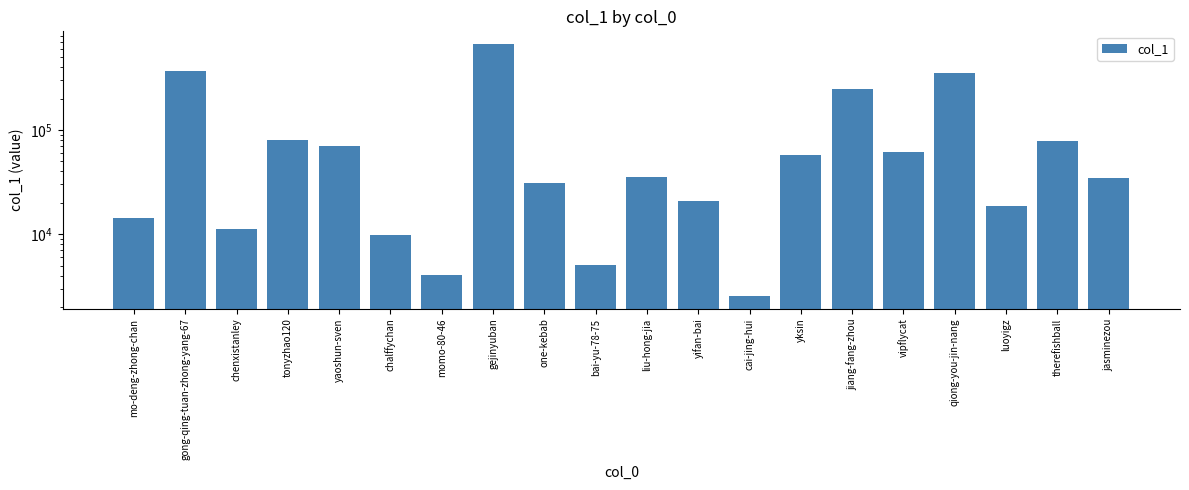

What position from the right is gong-qing-tuan-zhong-yang-67?

19